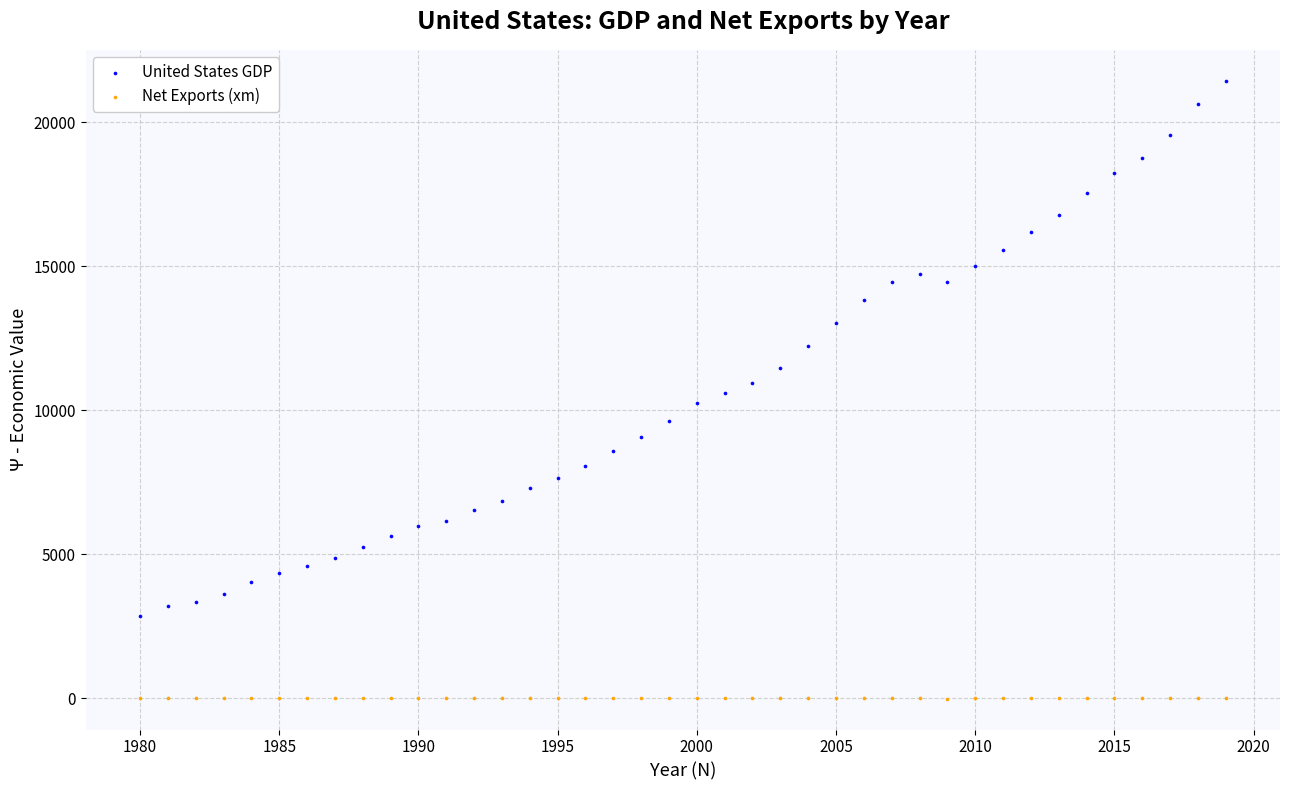

Which series contains the lowest Y value?

Net Exports (xm)